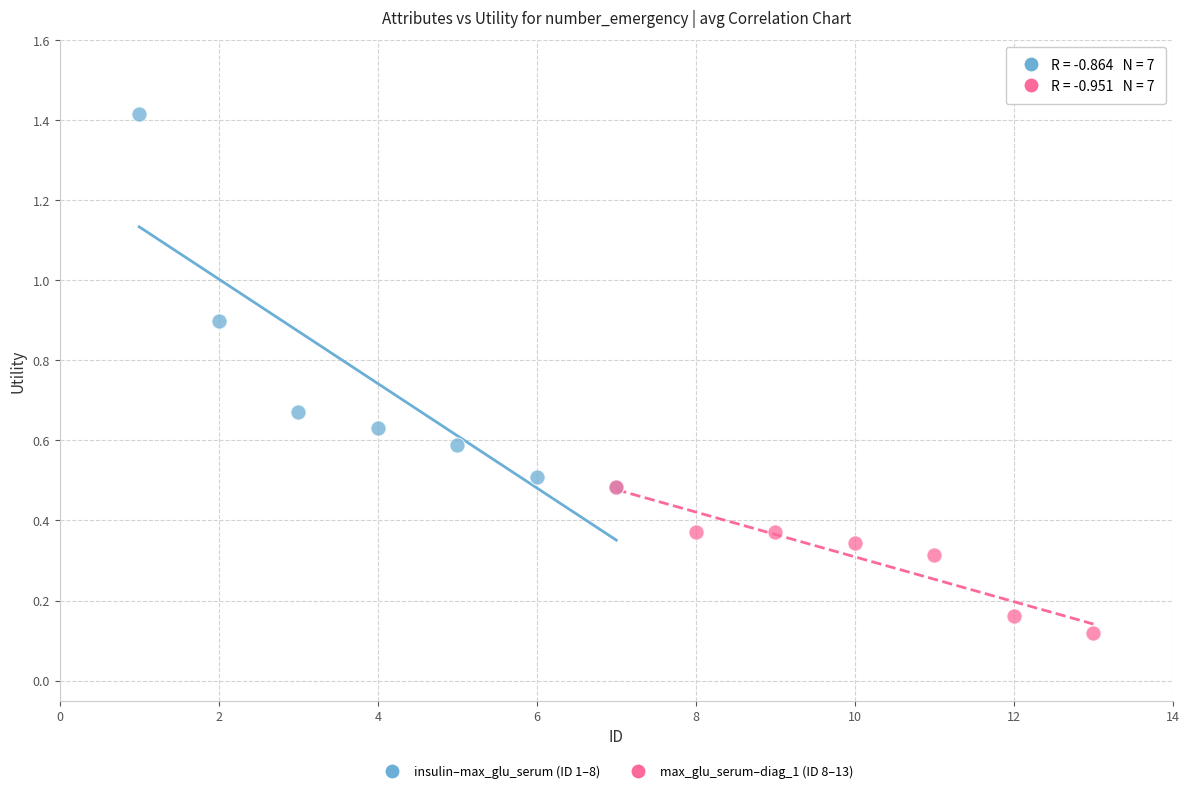

What are all the series names shown in the legend?

insulin–max_glu_serum (ID 1–8), max_glu_serum–diag_1 (ID 8–13)